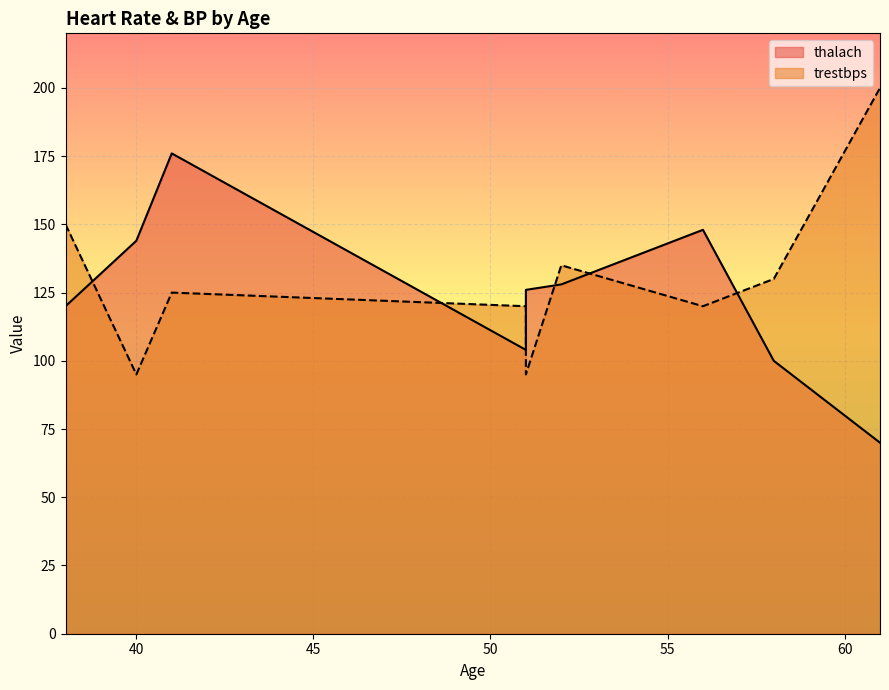

What is the smallest value displayed?

70